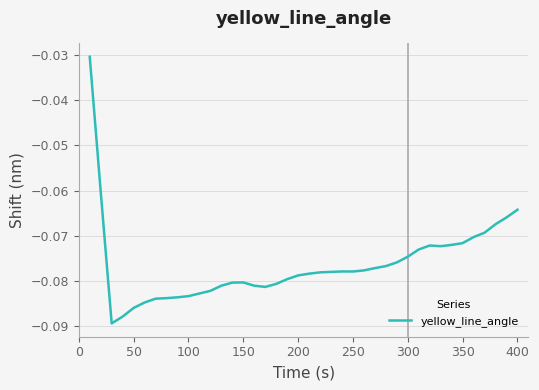

What is the average value?

-0.1